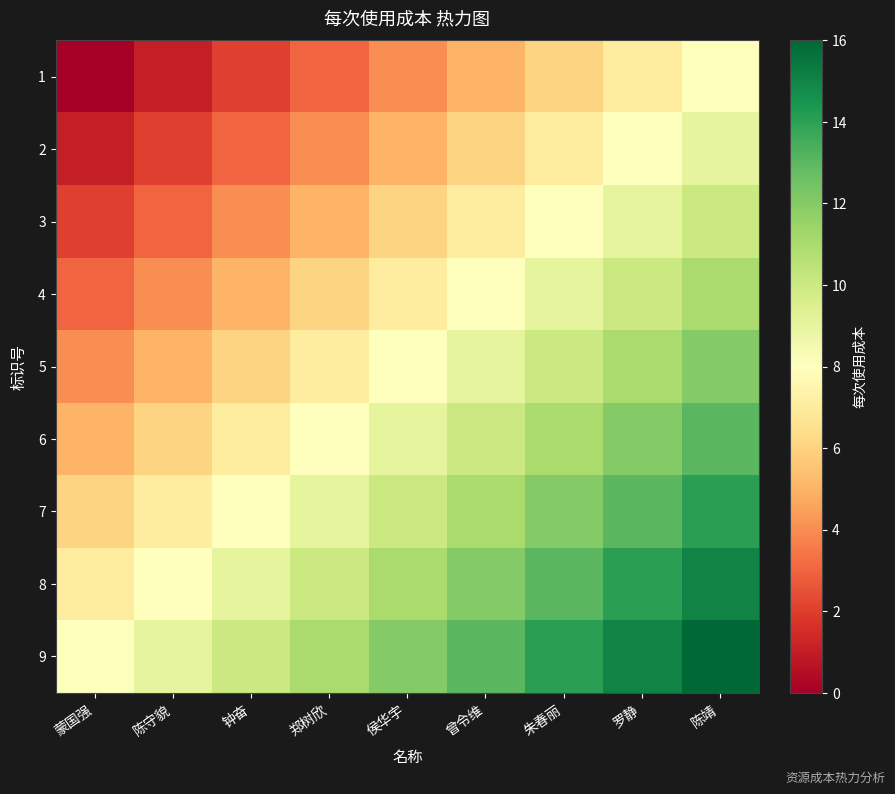

How many data points does each series have?

9